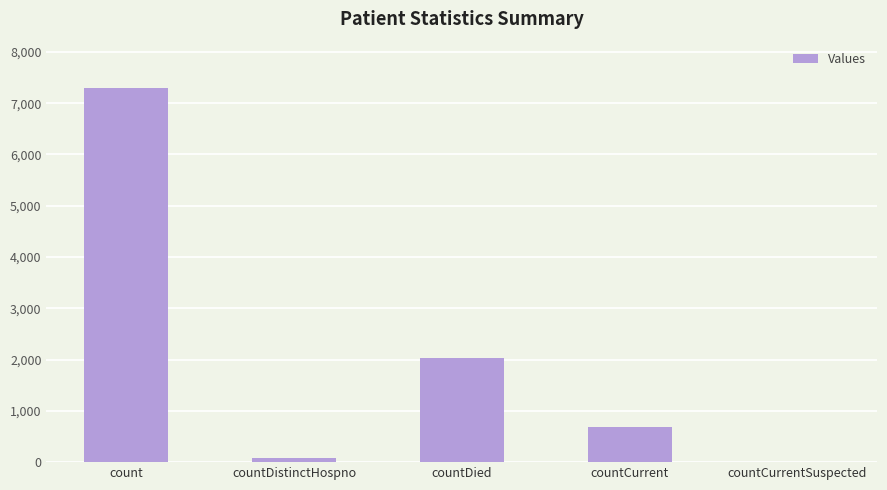

Are the bars grouped side by side (vs. stacked)?

No